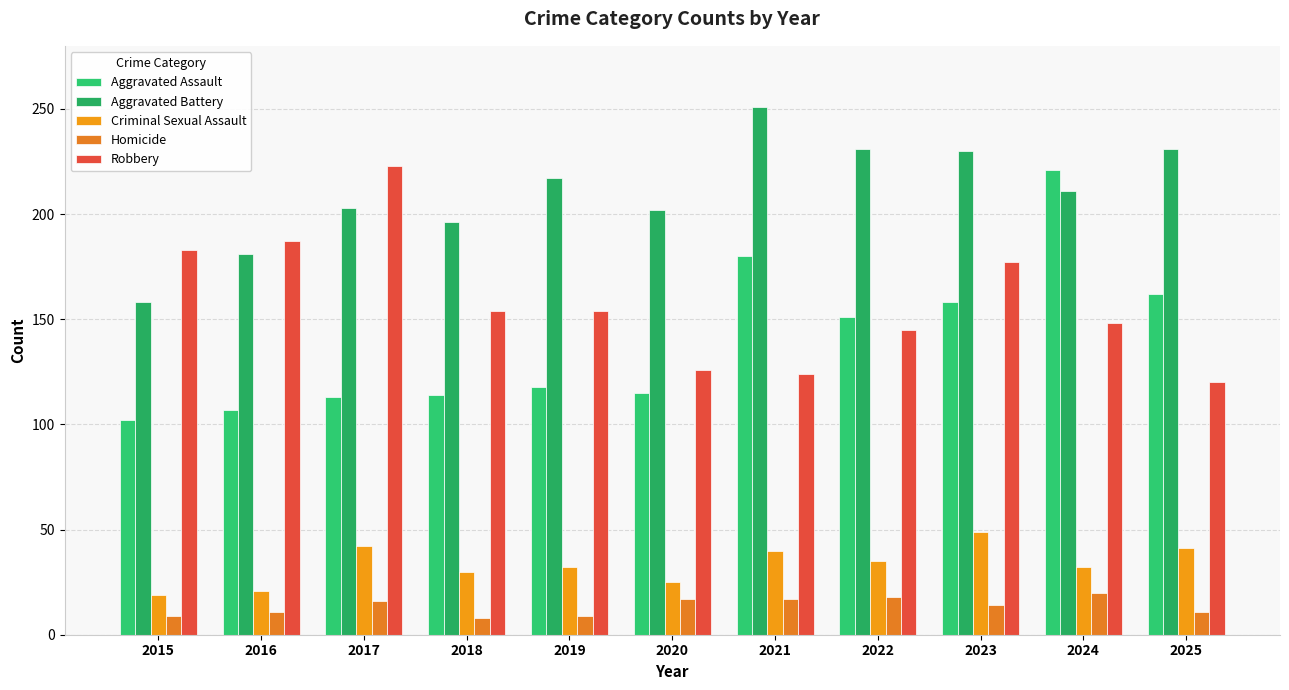

Which series has the largest range (max minus min)?

Aggravated Assault